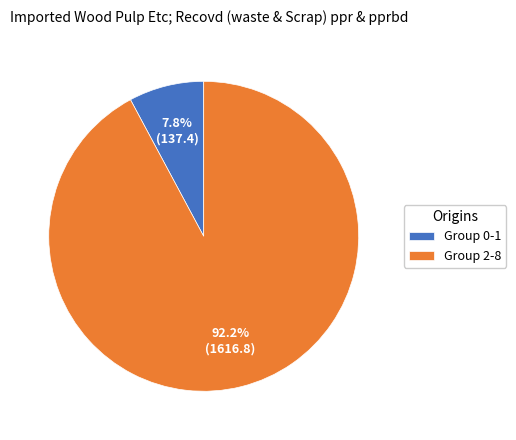

Between Group 0-1 and Group 2-8, which is larger?

Group 2-8